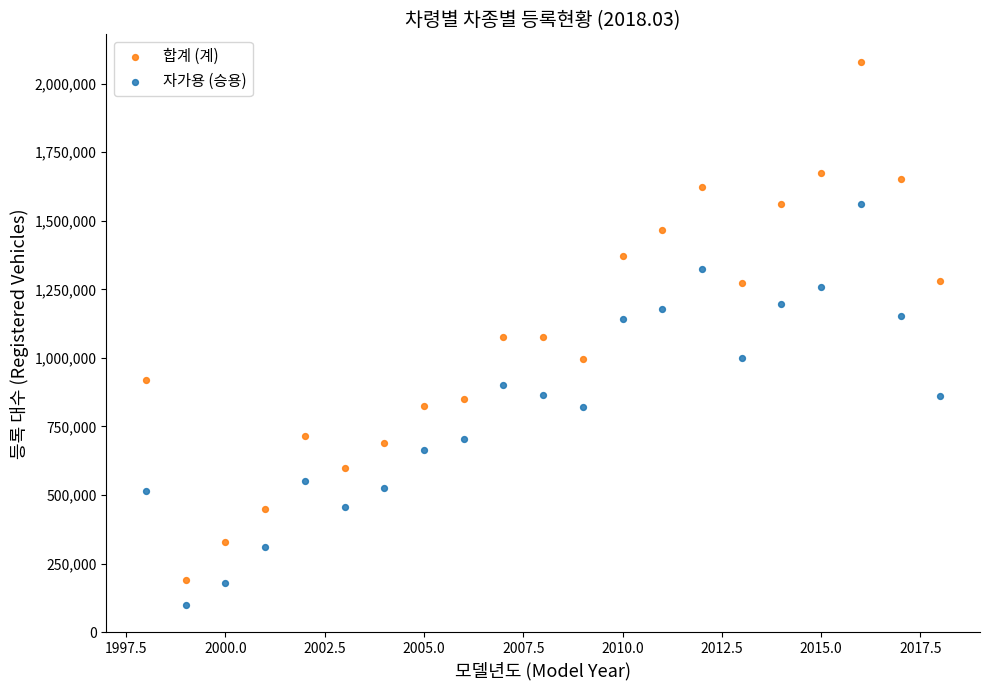

Which series contains the highest Y value?

합계 (계)